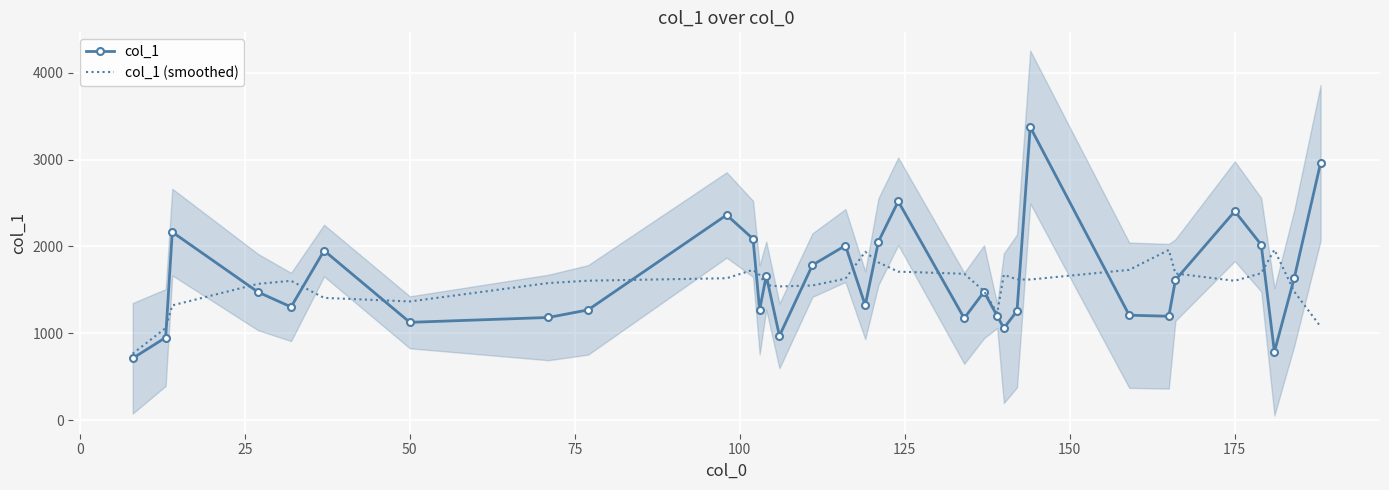

Reading left to right, transcribe all the data shown in this chart.

col_1: 713.0	952.0	2166.0	1475.0	1304.0	1953.0	1127.0	1183.0	1270.0	2363.0	2088.0	1269.0	1665.0	971.0	1786.0	2011.0	1323.0	2056.0	2520.0	1174.0	1479.0	1200.0	1059.0	1259.0	3375.0	1209.0	1197.0	1614.0	2406.0	2020.0	788.0	1635.0	2963.0
col_1 (smoothed): 766.2	1061.2	1322.0	1570.0	1605.0	1408.4	1367.4	1579.2	1606.2	1634.6	1731.0	1671.2	1555.8	1540.4	1551.2	1629.4	1939.2	1816.8	1710.4	1685.8	1486.4	1234.2	1674.4	1620.4	1619.8	1730.8	1960.2	1689.2	1605.0	1692.6	1962.4	1481.2	1077.2